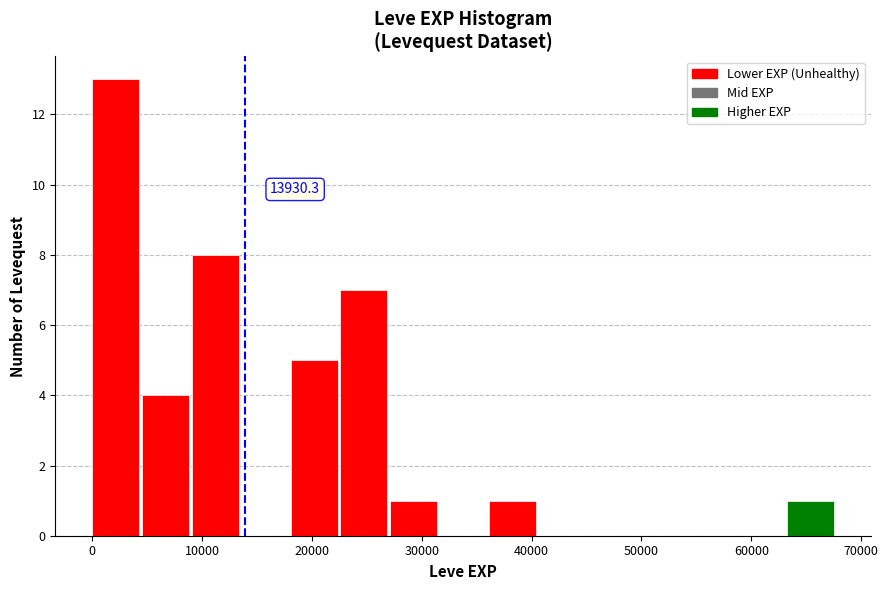

Which range on the x-axis has the tallest bar?

0 to 5000